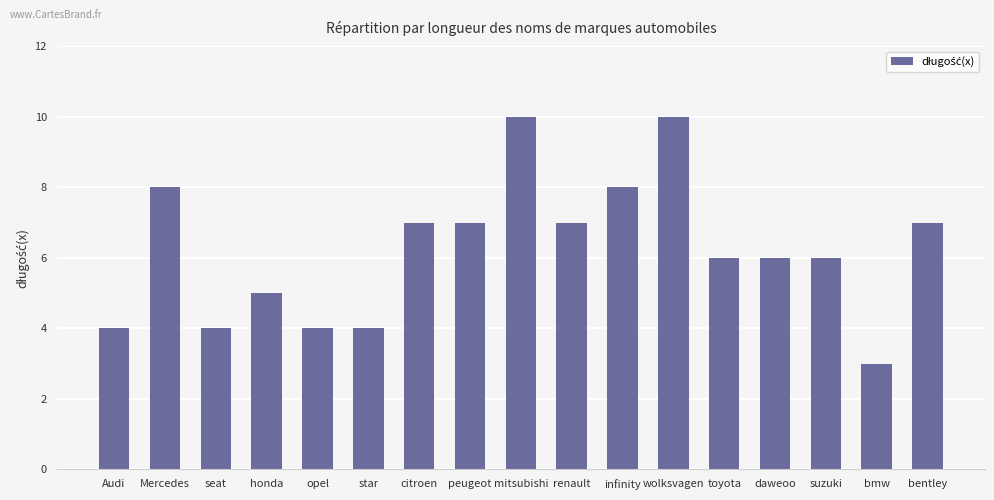

The value at toyota is 6. True or false?

True